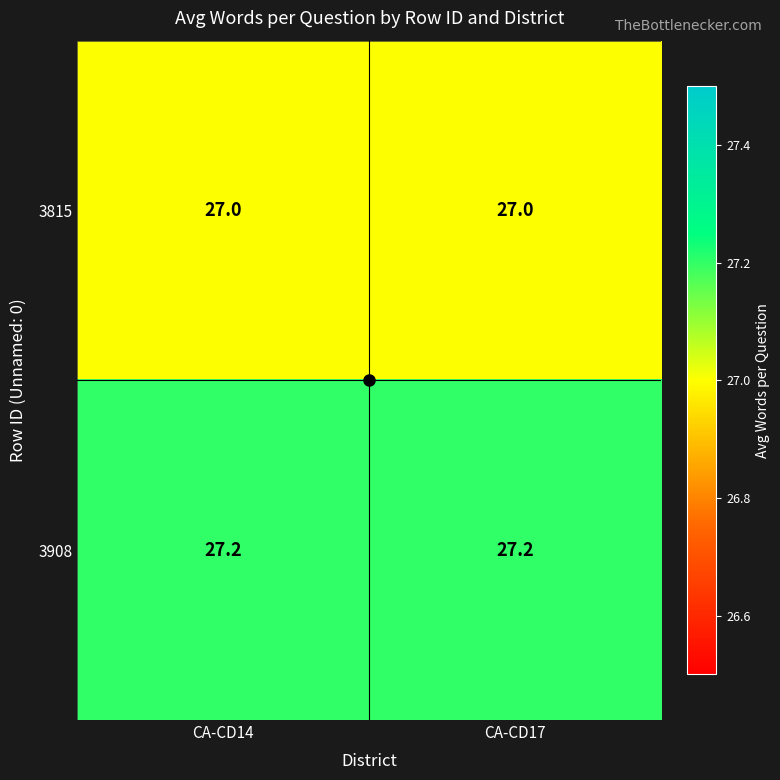

Read the 3908 value at CA-CD17.

27.2